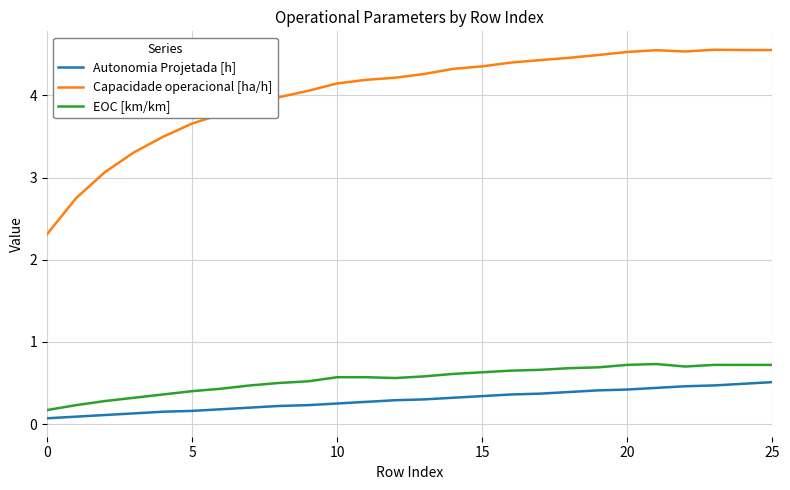

Which series has the largest range (max minus min)?

Capacidade operacional [ha/h]